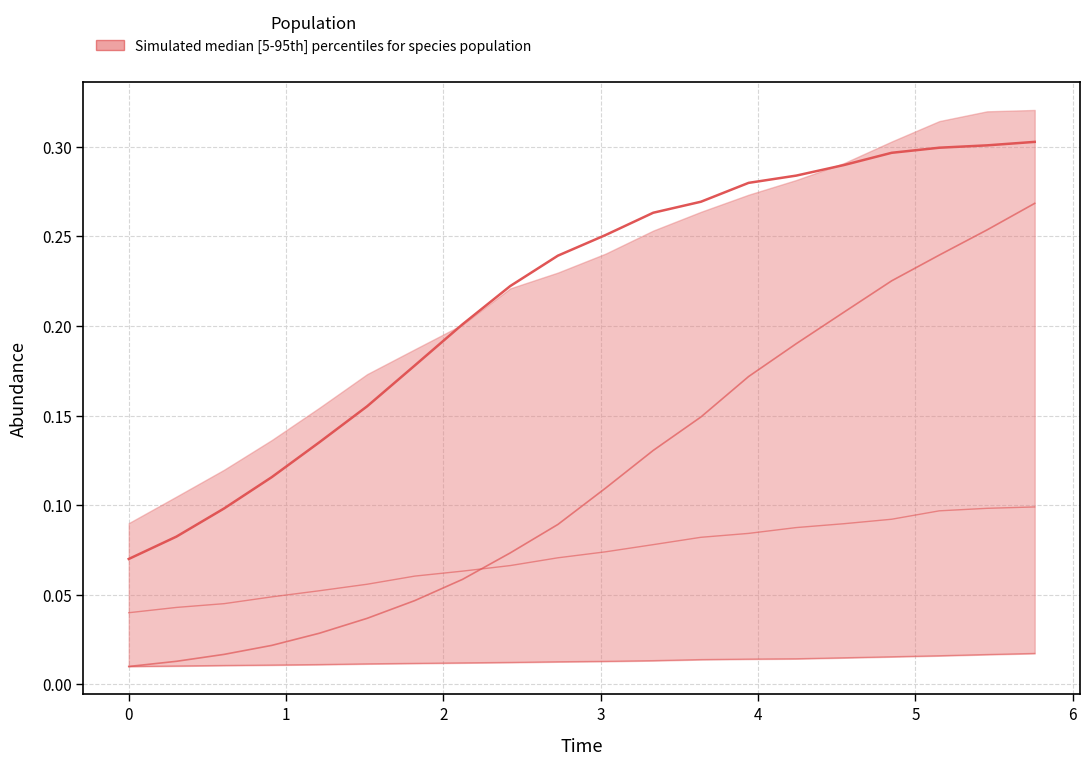

What is the maximum value for species_0?

0.3